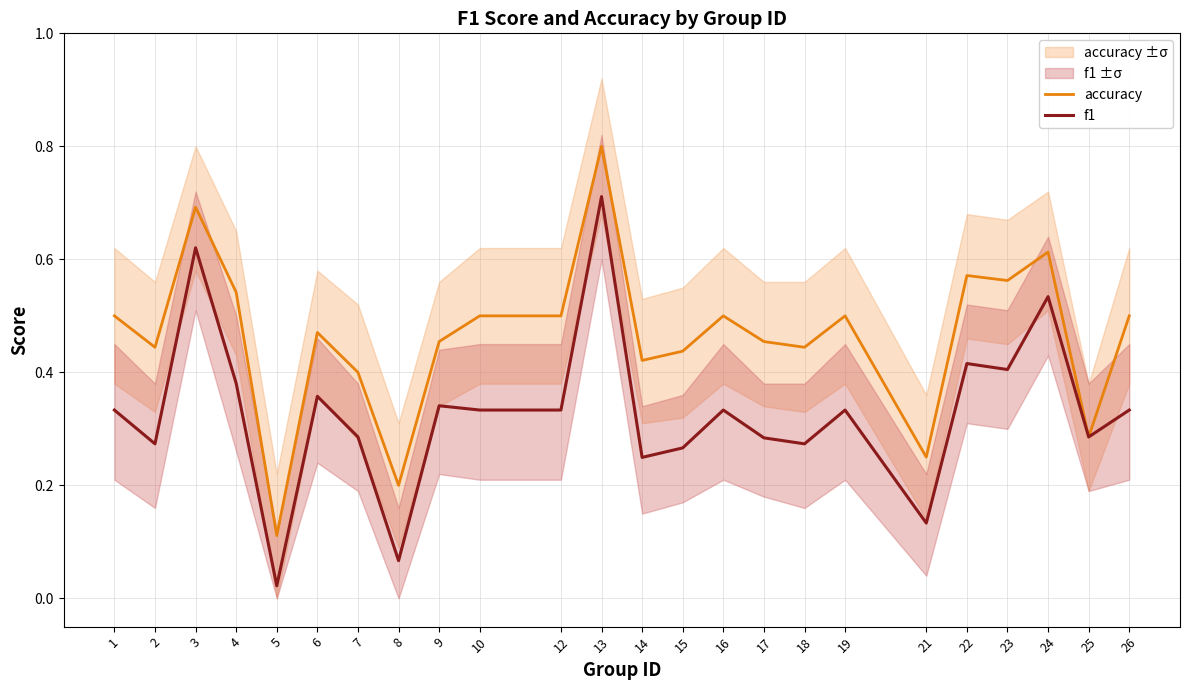

True or false: accuracy has more than 1 points higher than both neighbors.

True